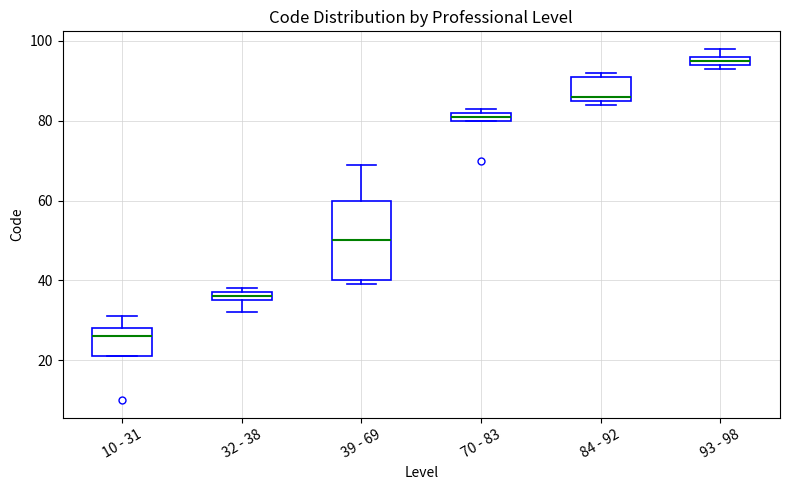

Which box is the tallest, from its lower edge to its upper edge?

39 - 69